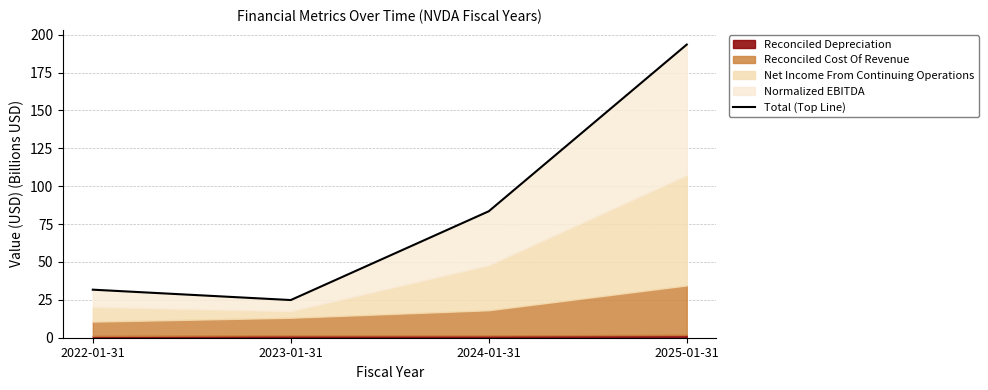

How many categories are shown in the chart?

4